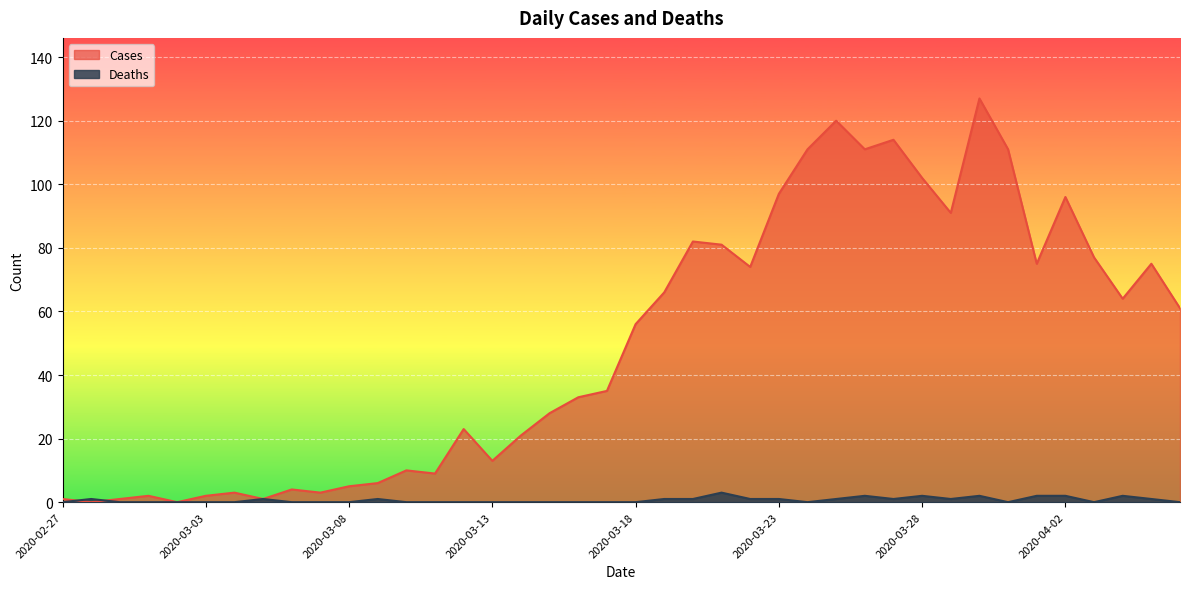

How many intersections are there between Cases and Deaths?

2